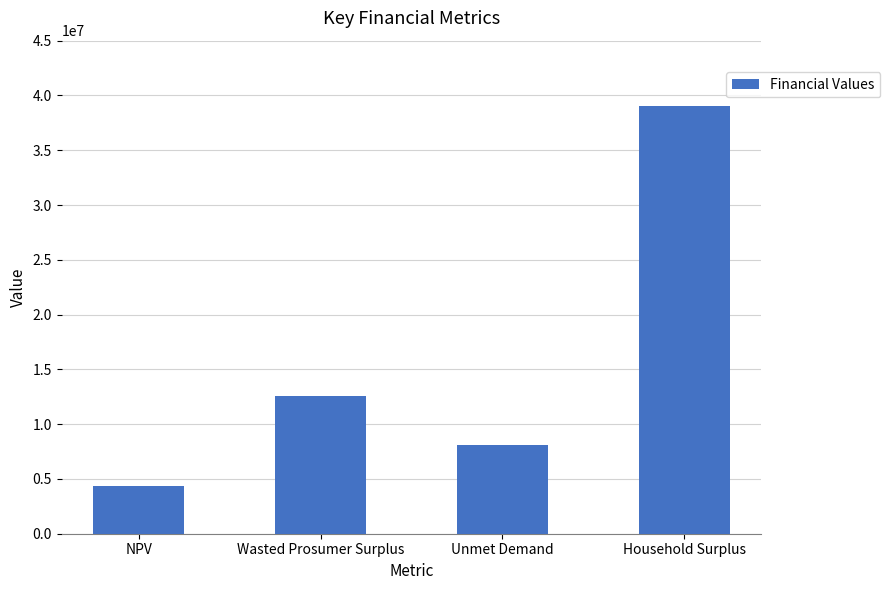

What is the maximum value shown in the chart?

39075979.0